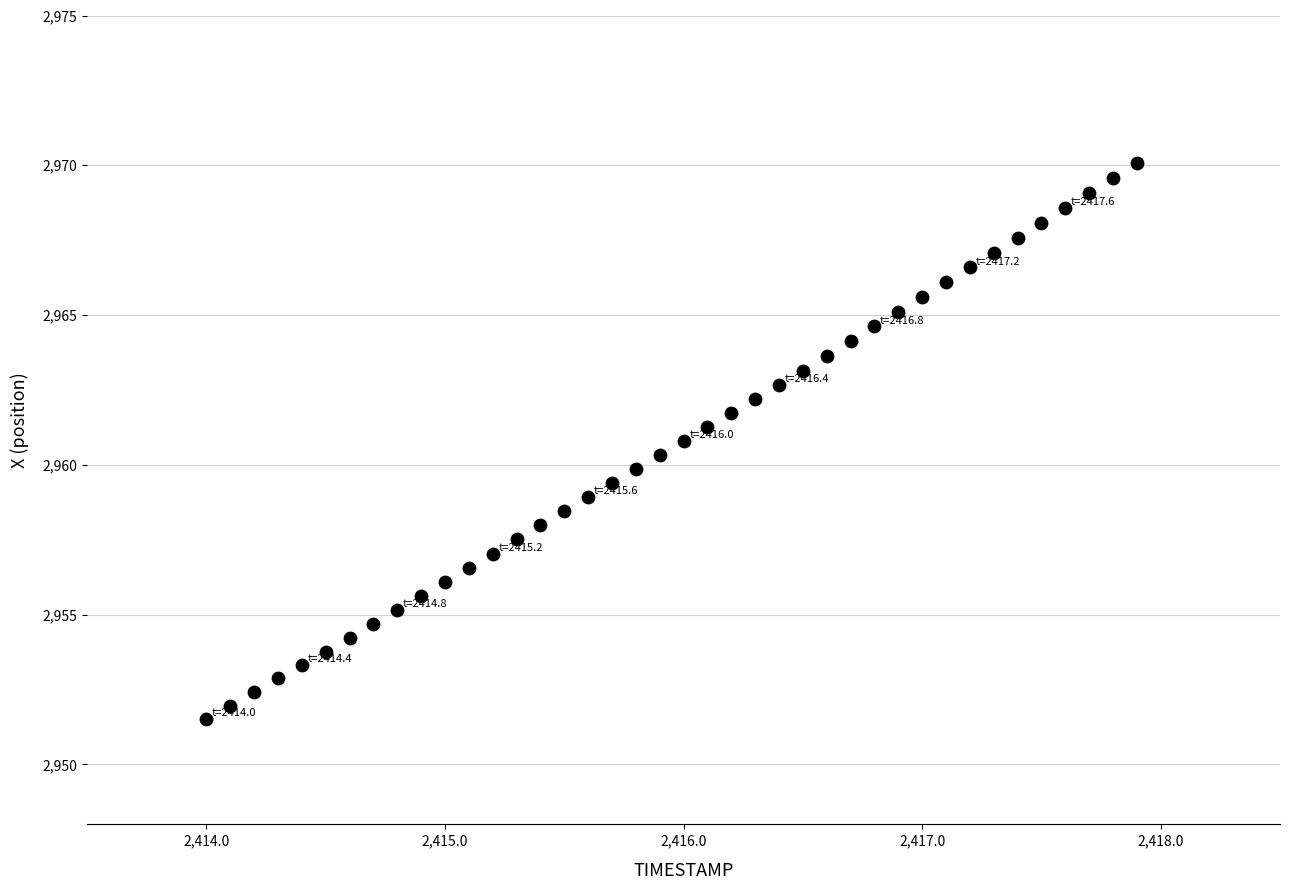

What is the range of Y values (max minus min)?

18.6